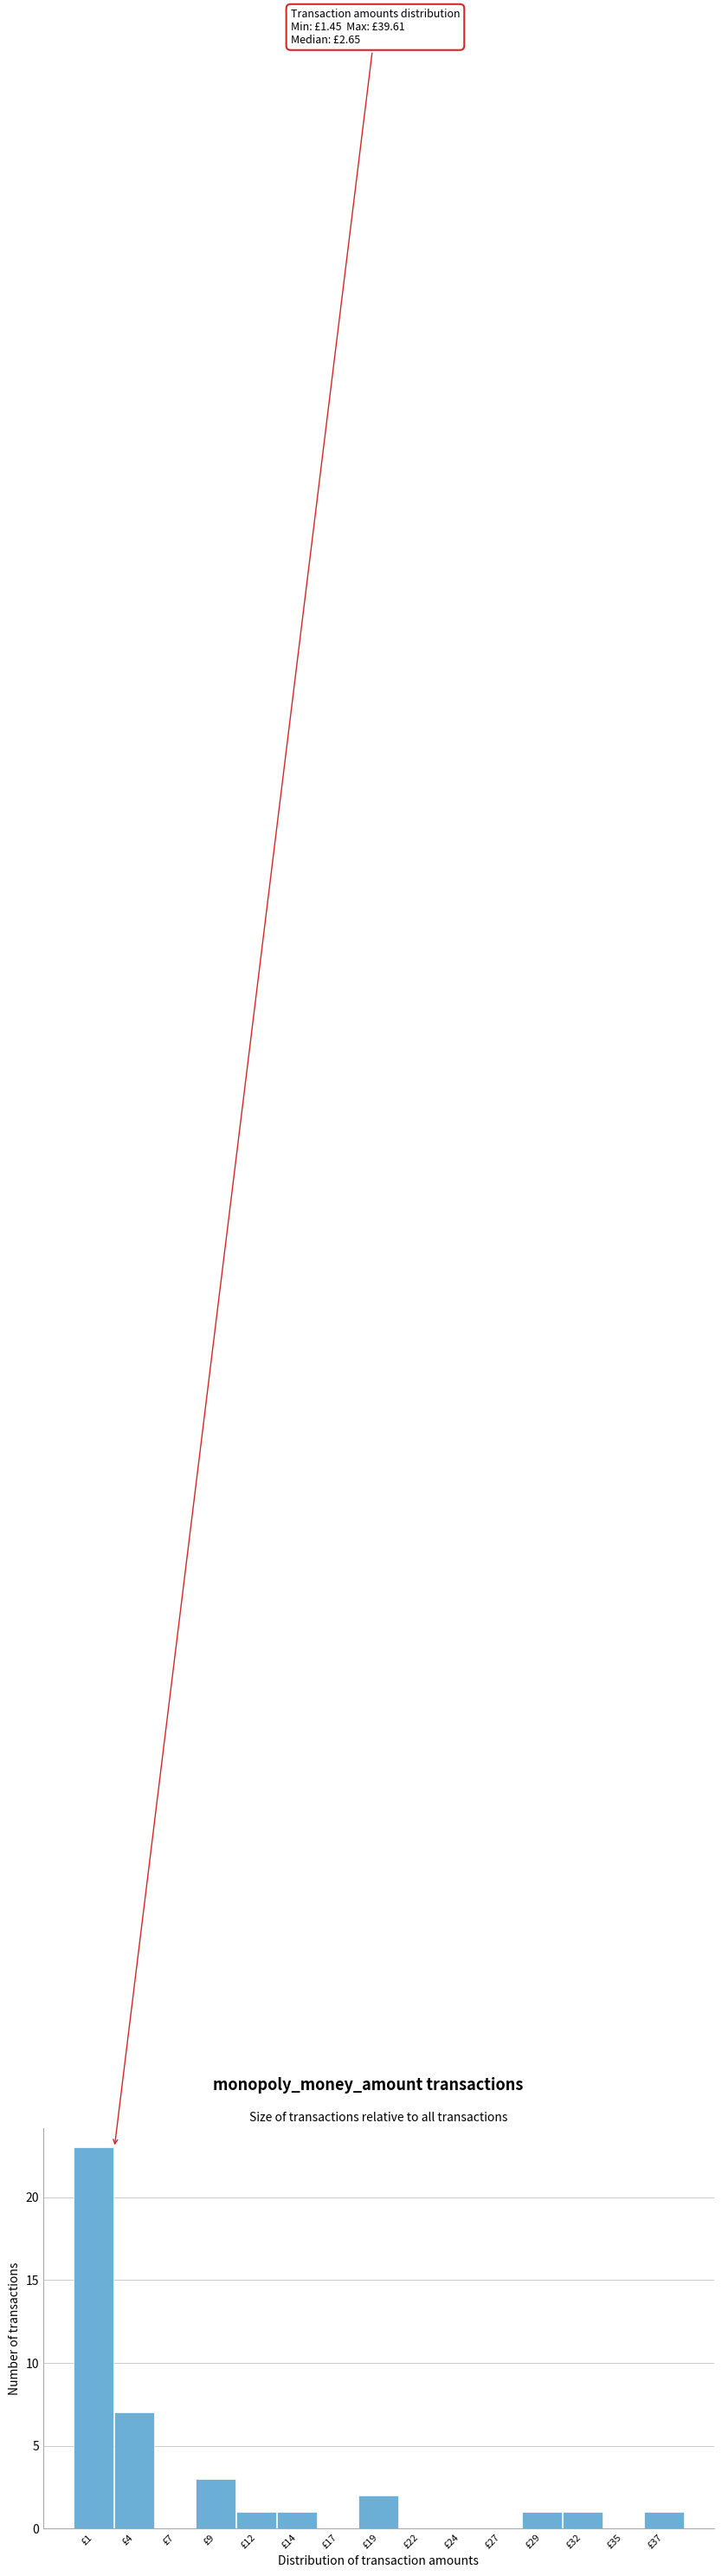

Reading left to right, extract all data points from this chart.

£1=23	£4=7	£7=0	£9=3	£12=1	£14=1	£17=0	£19=2	£22=0	£24=0	£27=0	£29=1	£32=1	£35=0	£37=1